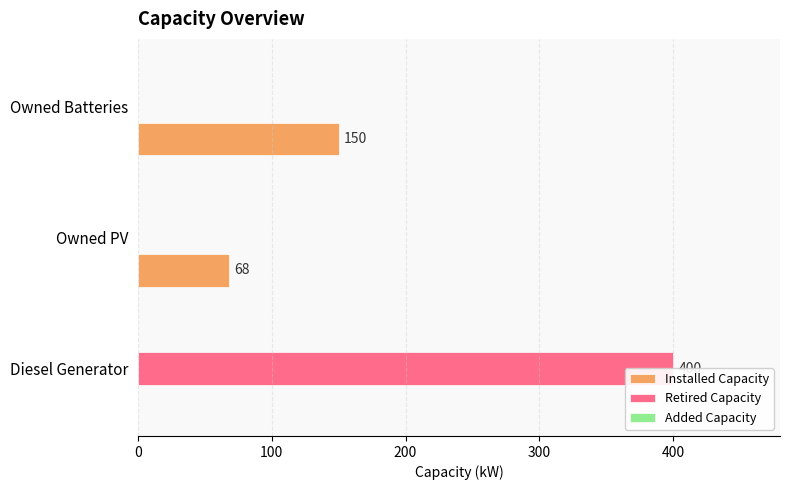

How many bars are there in each group?

3